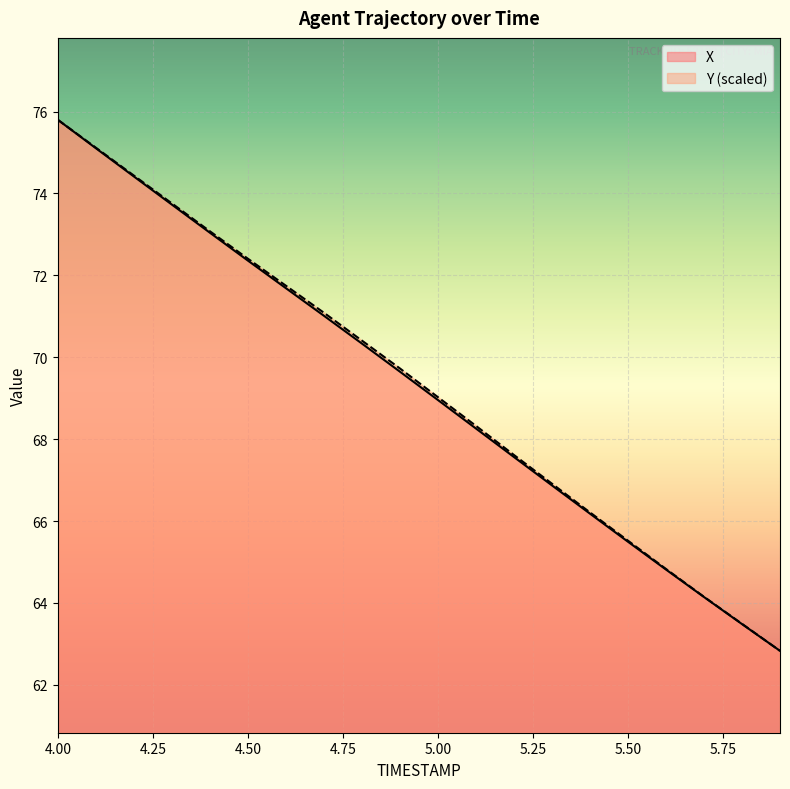

At how many categories does at least one series exceed 64?

18